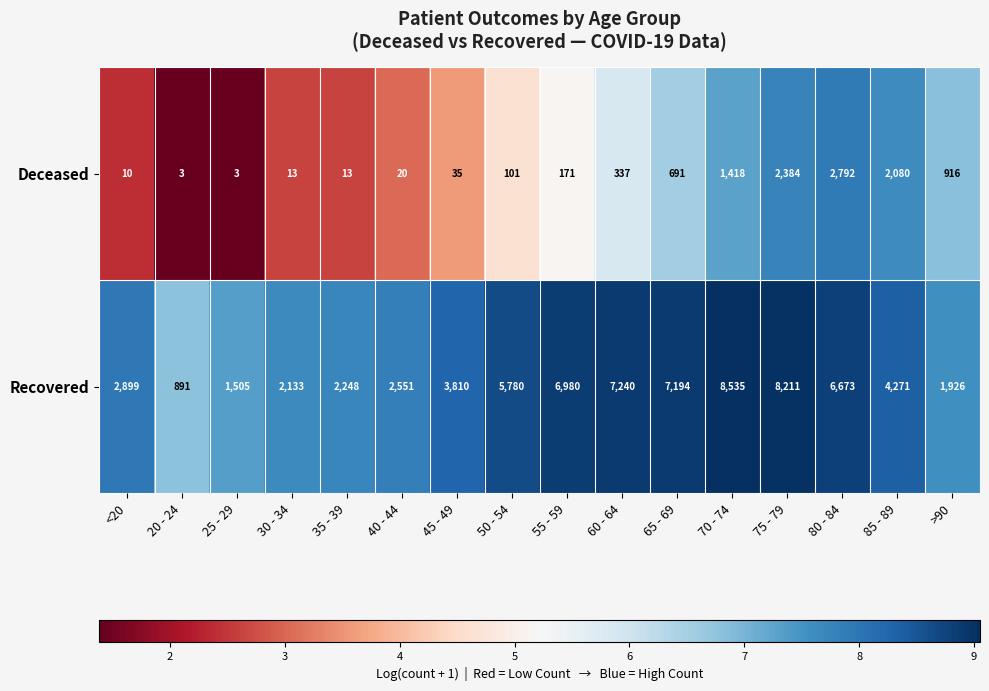

At how many categories does at least one series exceed 3898?

8